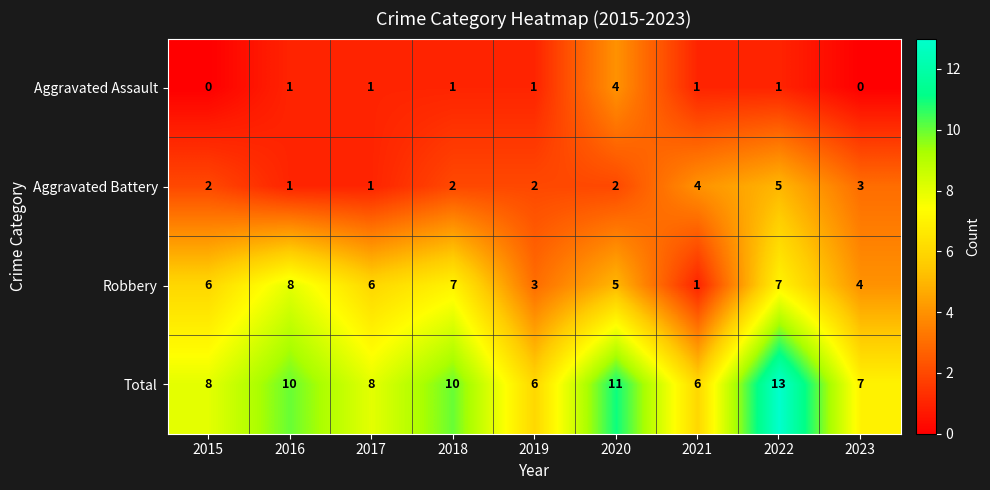

Rank the series by their average value, from lowest to highest.

Aggravated Assault, Aggravated Battery, Robbery, Total